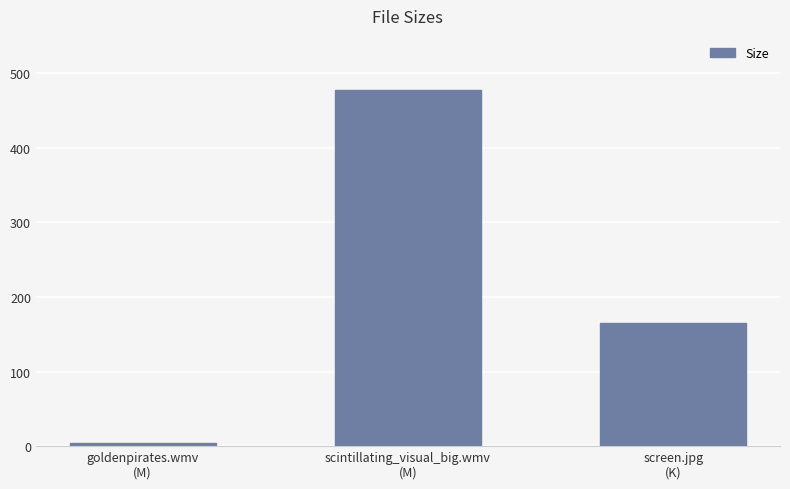

Count the number of values greater than 165.

2